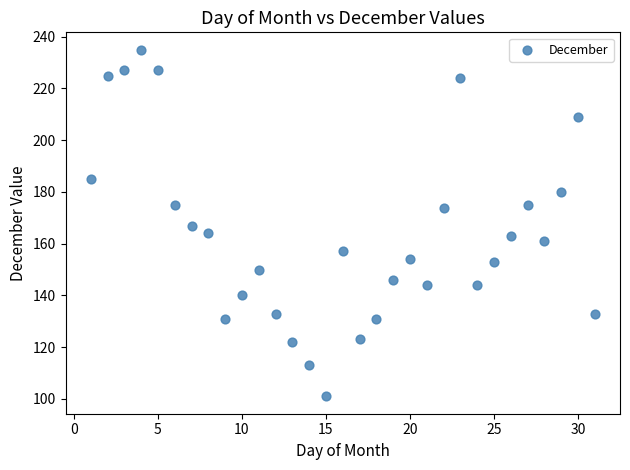

What is the range of X values (max minus min)?

30